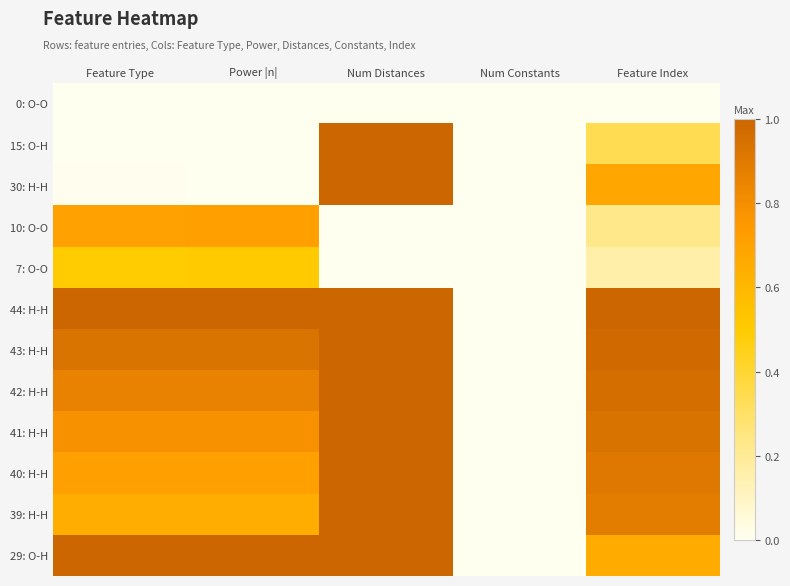

Reading right to left, list all the values displayed in this chart.

0: O-O: Feature Index=0.0	Num Constants=0.0	Num Distances=0.0	Power |n|=0.0	Feature Type=0.0
15: O-H: Feature Index=0.3	Num Constants=0.0	Num Distances=1.0	Power |n|=0.0	Feature Type=0.0
30: H-H: Feature Index=0.7	Num Constants=0.0	Num Distances=1.0	Power |n|=0.0	Feature Type=0.0
10: O-O: Feature Index=0.2	Num Constants=0.0	Num Distances=0.0	Power |n|=0.7	Feature Type=0.7
7: O-O: Feature Index=0.2	Num Constants=0.0	Num Distances=0.0	Power |n|=0.5	Feature Type=0.5
44: H-H: Feature Index=1.0	Num Constants=0.0	Num Distances=1.0	Power |n|=1.0	Feature Type=1.0
43: H-H: Feature Index=1.0	Num Constants=0.0	Num Distances=1.0	Power |n|=0.9	Feature Type=0.9
42: H-H: Feature Index=1.0	Num Constants=0.0	Num Distances=1.0	Power |n|=0.9	Feature Type=0.9
41: H-H: Feature Index=0.9	Num Constants=0.0	Num Distances=1.0	Power |n|=0.8	Feature Type=0.8
40: H-H: Feature Index=0.9	Num Constants=0.0	Num Distances=1.0	Power |n|=0.7	Feature Type=0.7
39: H-H: Feature Index=0.9	Num Constants=0.0	Num Distances=1.0	Power |n|=0.6	Feature Type=0.6
29: O-H: Feature Index=0.7	Num Constants=0.0	Num Distances=1.0	Power |n|=1.0	Feature Type=1.0